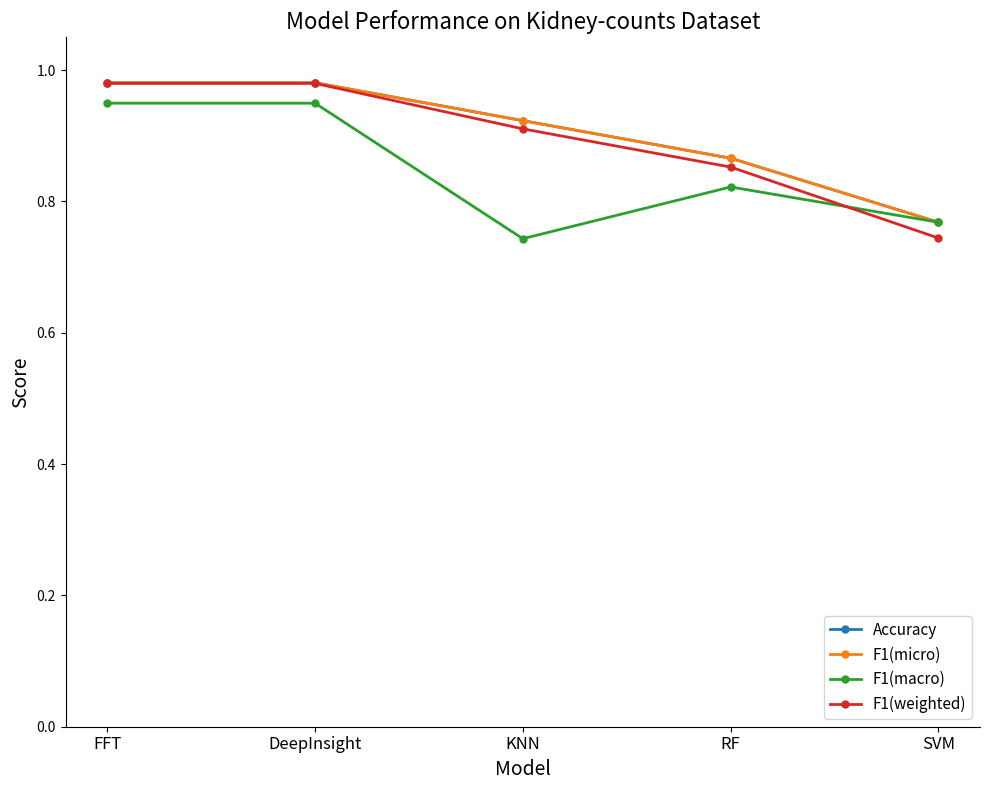

True or false: F1(micro) and Accuracy cross at least once.

False